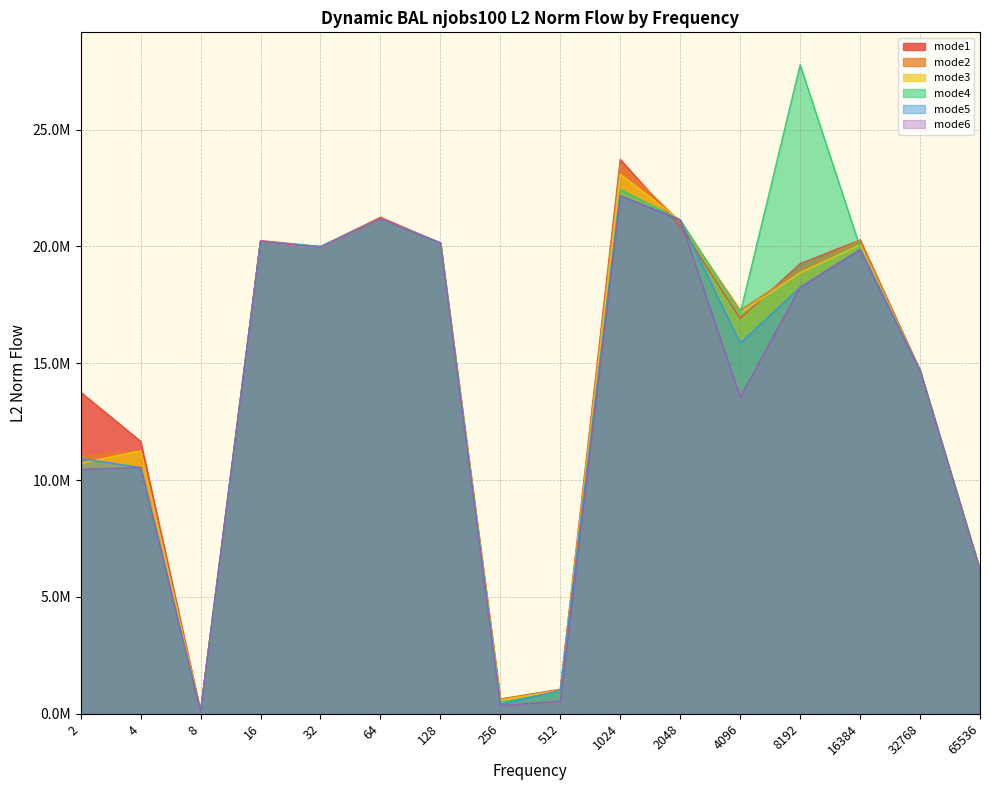

Between which two adjacent categories do mode3 and mode1 first intersect?

1024 and 2048